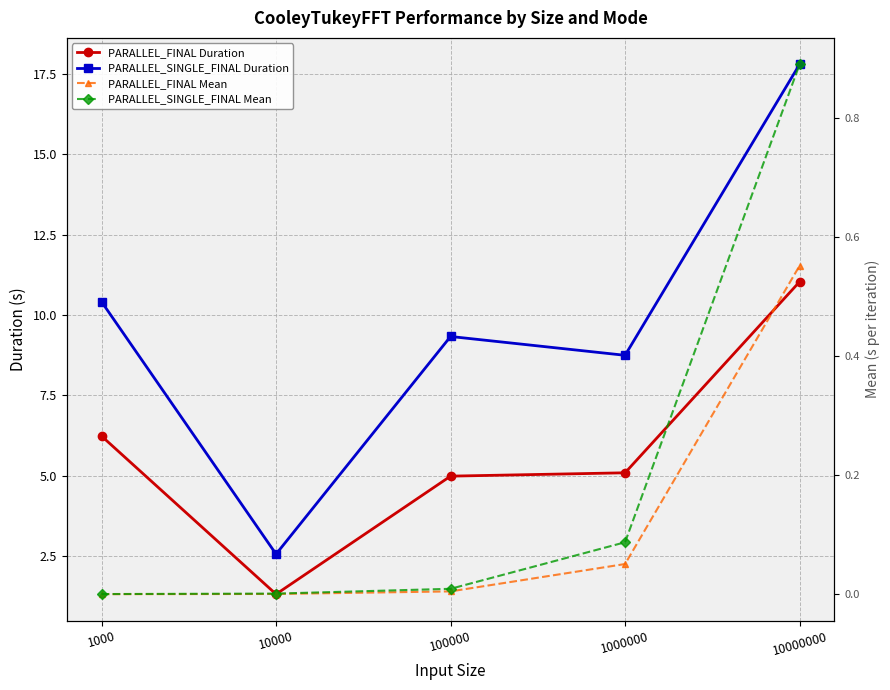

Is this an area chart (filled region under the line)?

No